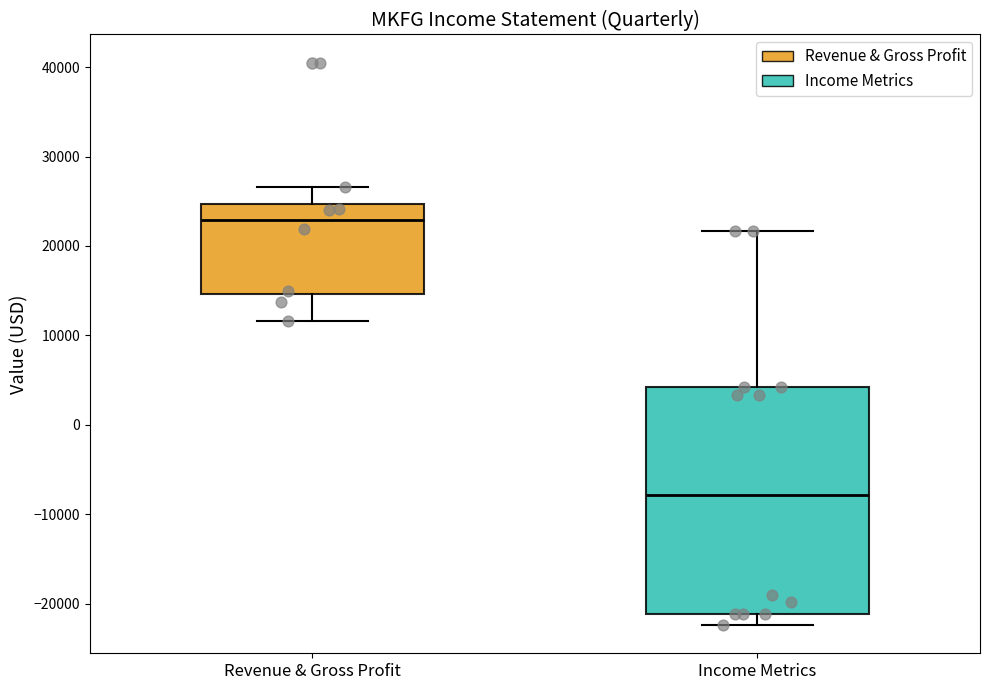

Where is the lower edge of the box for Income Metrics on the y-axis? The values are not printed on the chart, so give them approximately, as read against the axis.

-21000